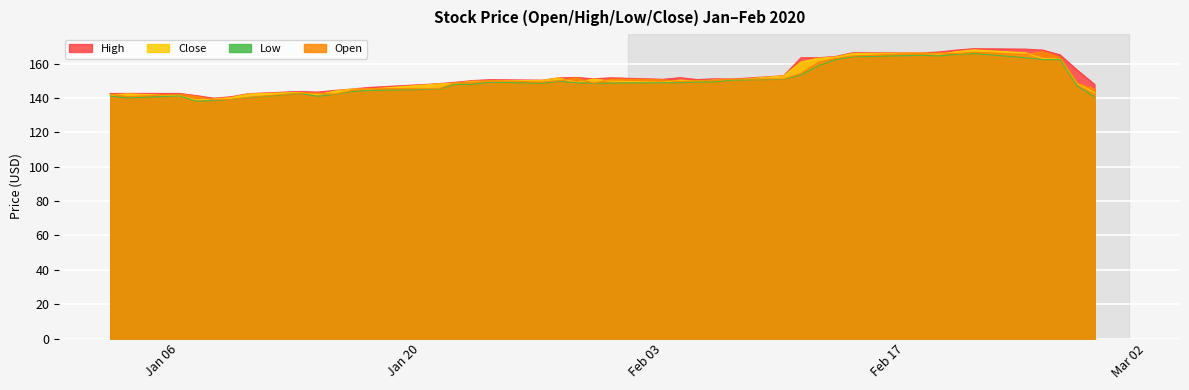

What is the maximum value shown in the chart?

168.8